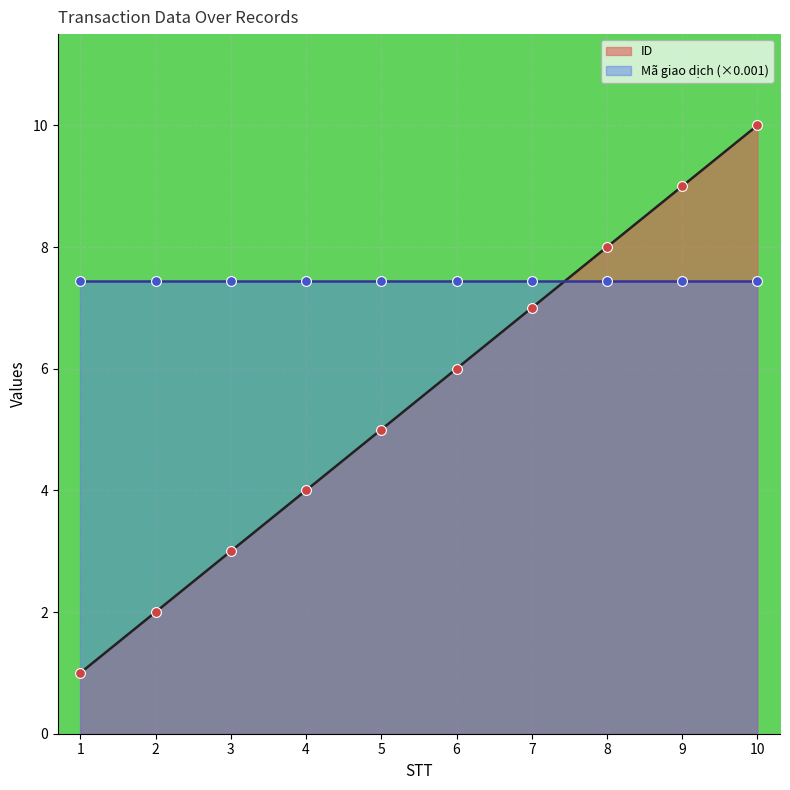

What is the ratio of the value at 2 to the value at 8?

0.2